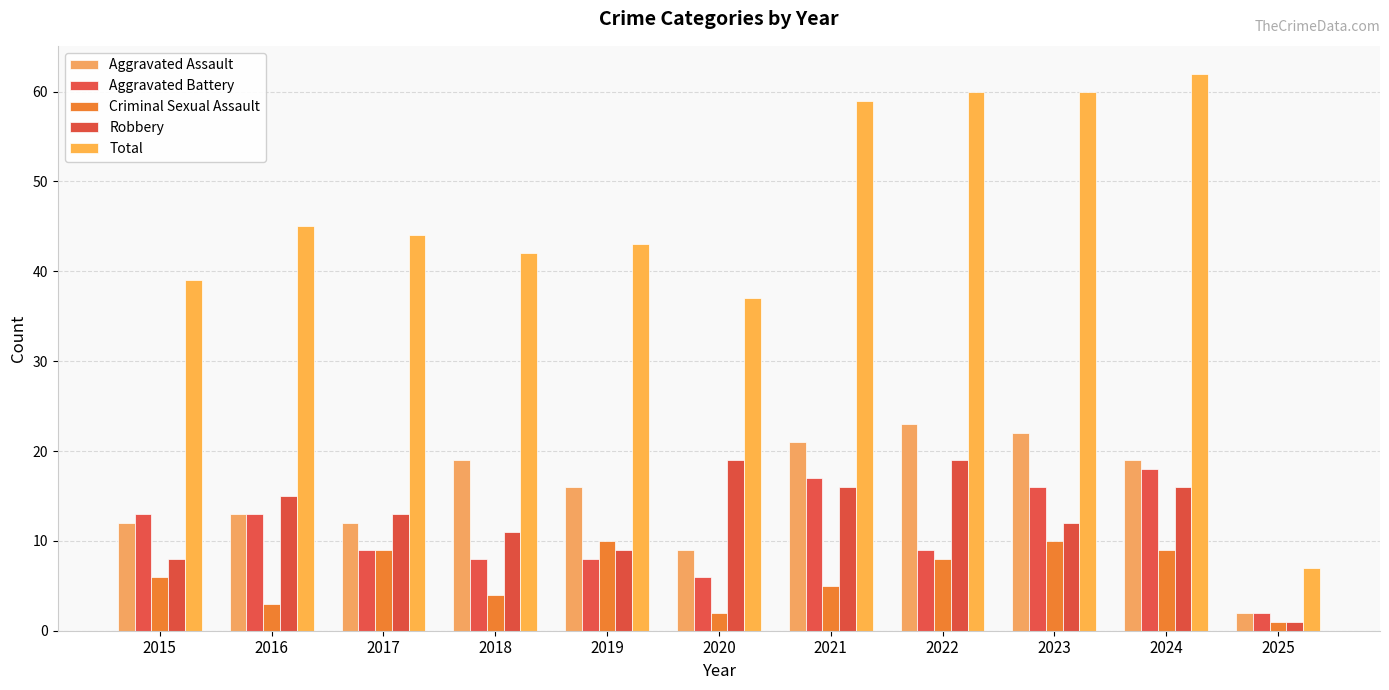

What is the total value across all series at 2024?

124